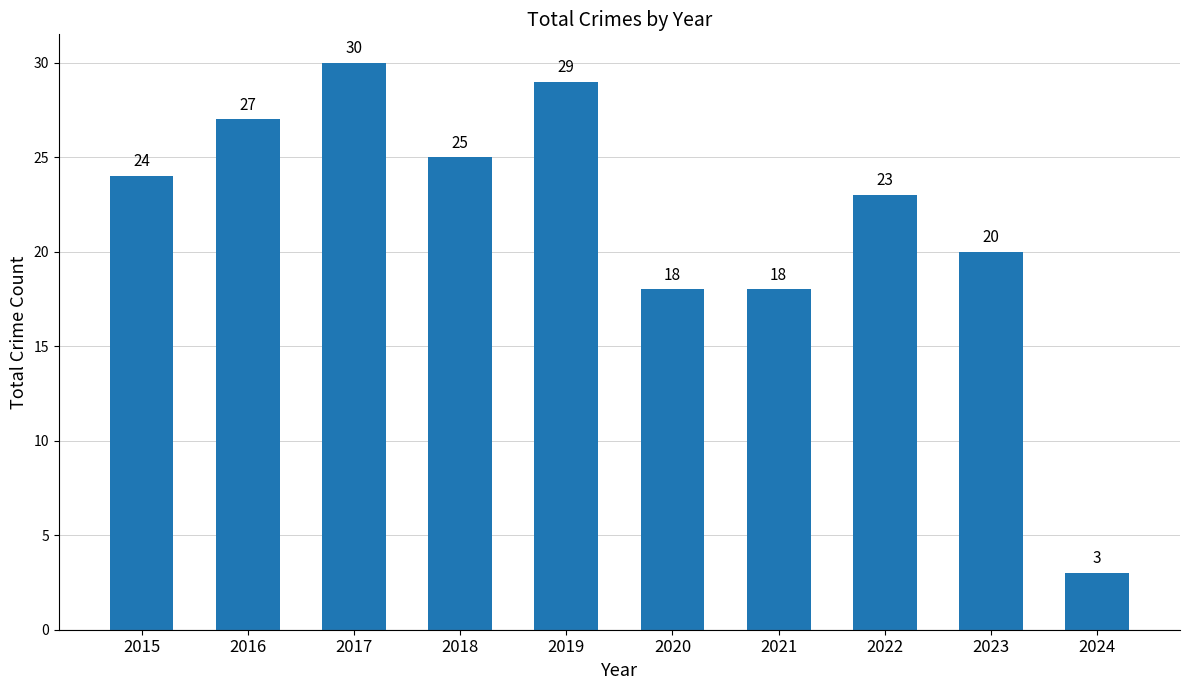

What is the maximum value shown in the chart?

30